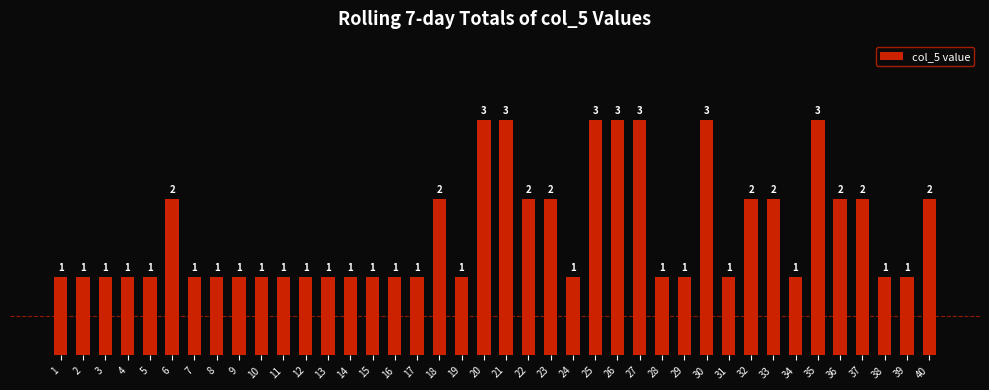

Reading left to right, transcribe all the data shown in this chart.

1	1	1	1	1	2	1	1	1	1	1	1	1	1	1	1	1	2	1	3	3	2	2	1	3	3	3	1	1	3	1	2	2	1	3	2	2	1	1	2